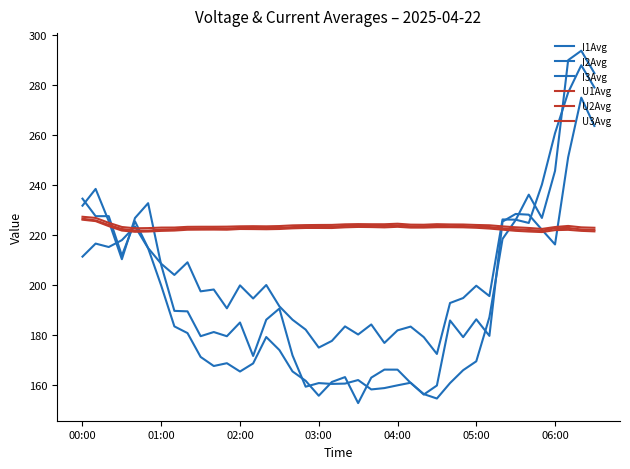

Reading left to right, transcribe all the data shown in this chart.

I1Avg: 211.4	216.7	215.3	218.0	223.5	214.8	199.8	183.5	180.8	171.3	167.6	168.8	165.4	168.7	179.3	174.0	165.5	161.7	155.7	161.3	163.2	152.8	163.0	166.2	166.2	160.9	156.4	154.6	160.8	166.0	169.5	187.2	218.5	226.1	236.2	226.9	245.8	290.1	293.9	284.9
I2Avg: 231.8	238.5	225.6	210.4	226.9	232.8	208.0	189.7	189.5	179.6	181.2	179.6	185.1	171.7	186.2	190.6	171.9	159.4	160.8	160.5	160.6	162.0	158.3	158.8	159.9	161.0	156.2	159.8	185.9	179.2	186.3	179.7	225.5	228.5	228.2	222.2	216.3	251.2	275.1	263.8
I3Avg: 234.6	227.6	227.6	211.9	225.6	214.9	208.6	204.1	209.2	197.5	198.3	190.7	199.9	194.7	200.1	191.5	186.2	182.2	175.0	177.7	183.5	180.3	184.3	176.9	181.9	183.4	179.2	172.5	192.9	194.9	199.8	195.6	226.3	226.2	224.9	240.3	260.9	277.1	288.0	279.1
U1Avg: 226.2	225.7	223.7	221.9	221.4	221.5	221.7	221.9	222.2	222.2	222.3	222.2	222.5	222.5	222.4	222.5	222.8	222.9	222.9	222.9	223.2	223.3	223.3	223.1	223.4	223.1	223.1	223.2	223.2	223.2	223.0	222.7	222.2	221.8	221.5	221.3	222.0	222.2	221.8	221.5
U2Avg: 226.6	225.9	224.1	222.5	221.9	221.9	222.2	222.4	222.7	222.8	222.8	222.7	222.9	223.0	222.9	222.9	223.3	223.4	223.4	223.5	223.7	223.8	223.8	223.7	223.9	223.6	223.6	223.7	223.6	223.7	223.4	223.3	222.7	222.4	222.1	221.8	222.8	222.9	222.3	222.1
U3Avg: 227.4	226.9	225.0	223.3	222.8	222.9	223.1	223.1	223.4	223.4	223.4	223.4	223.6	223.6	223.6	223.7	223.9	224.1	224.1	224.1	224.4	224.5	224.4	224.4	224.6	224.2	224.2	224.4	224.3	224.3	224.1	224.0	223.5	223.2	222.9	222.5	223.3	223.7	223.2	223.0